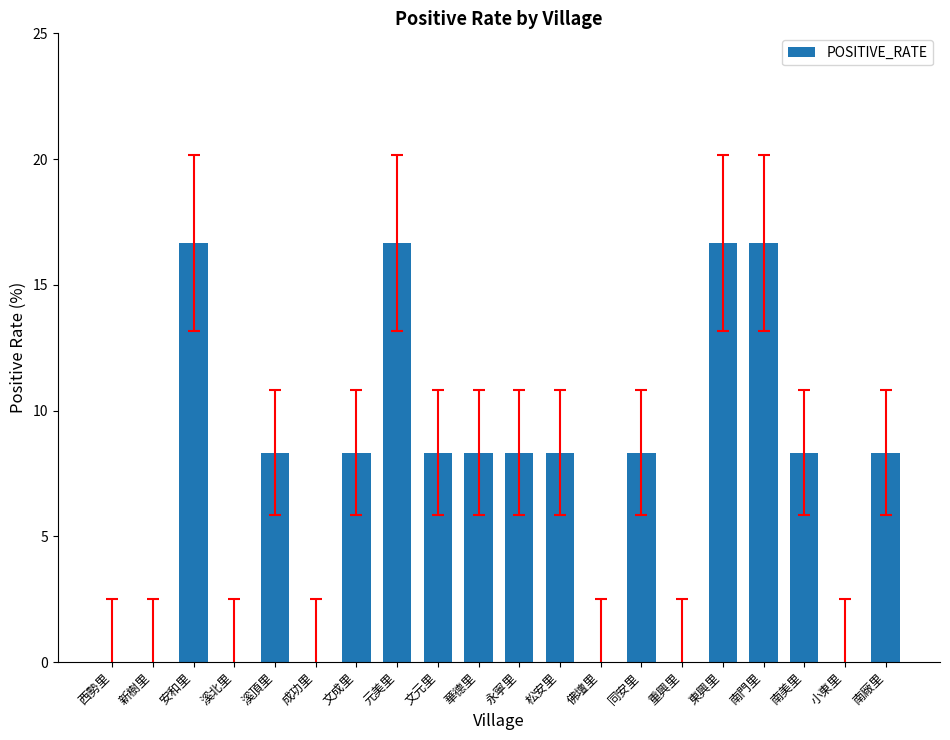

What is the maximum value shown in the chart?

16.7